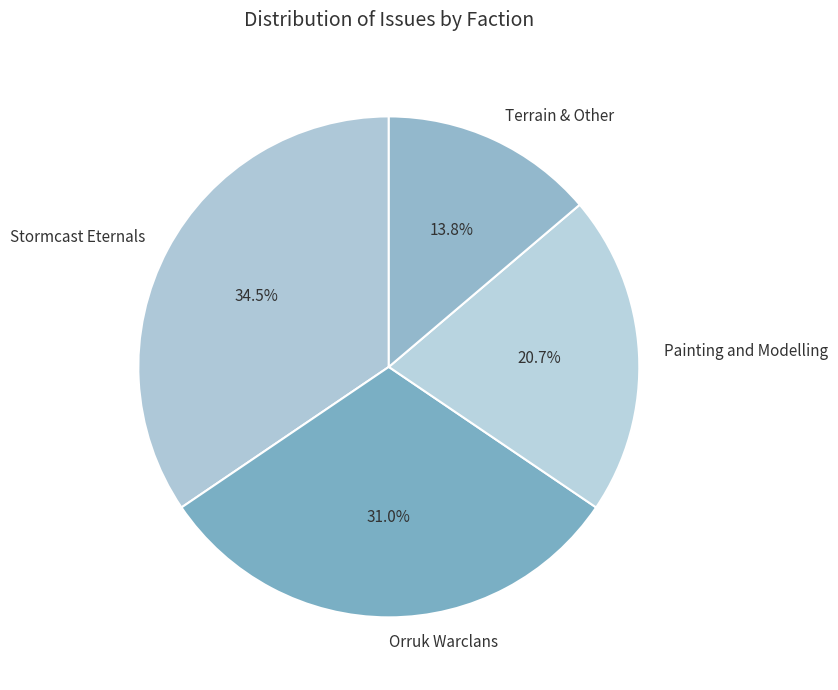

To the nearest percent, what is the difference between the Terrain & Other and Orruk Warclans slice percentages?

17%